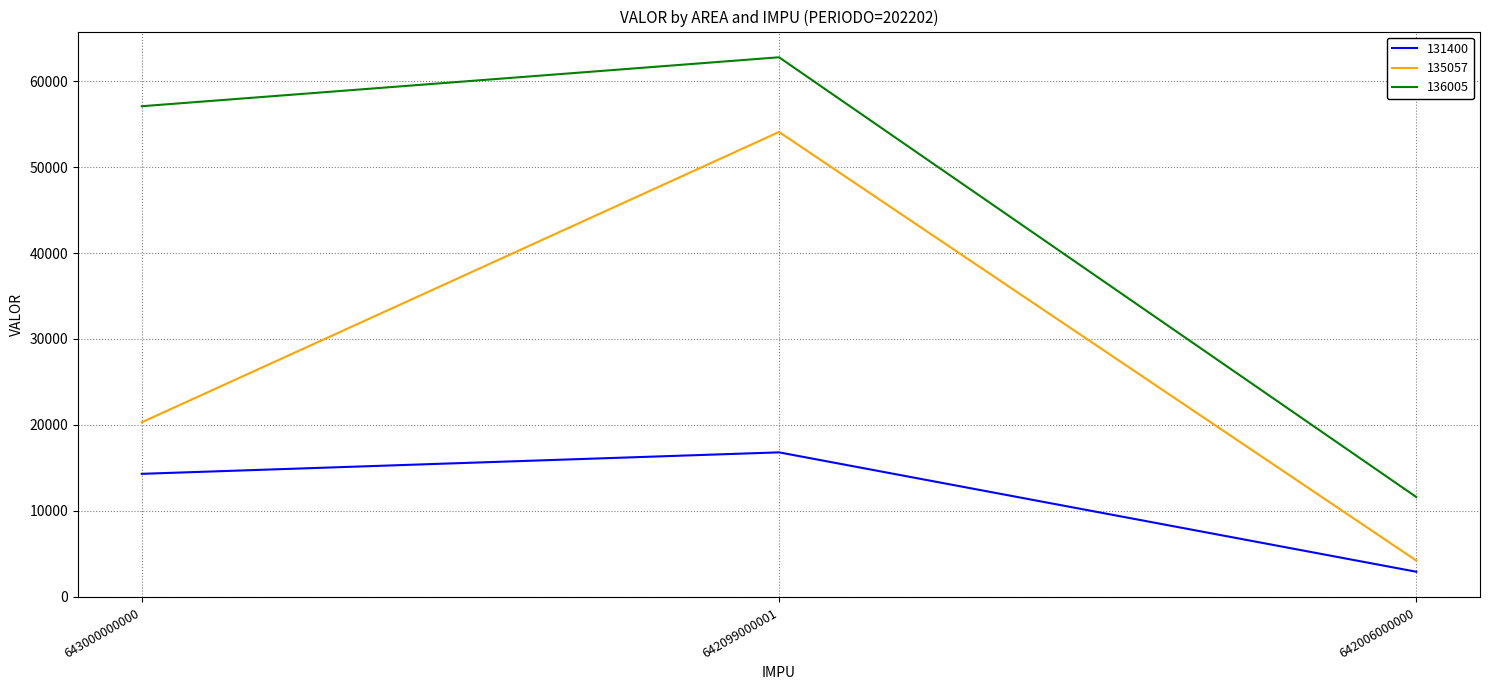

What is the sum of all 131400 values?

34000